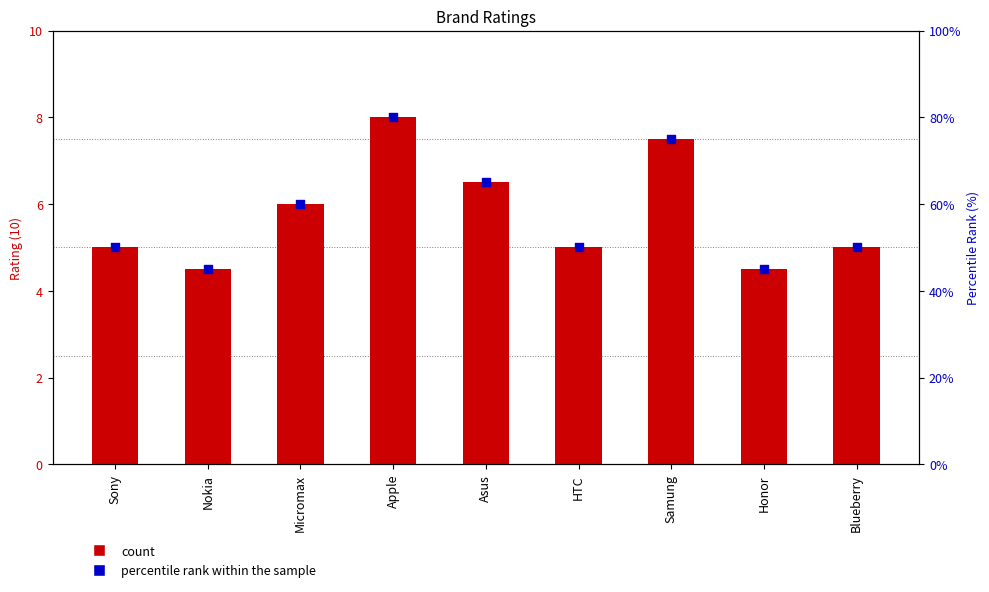

Is the value of Rating(10) at Micromax greater than the value of percentile rank within the sample at Blueberry?

No